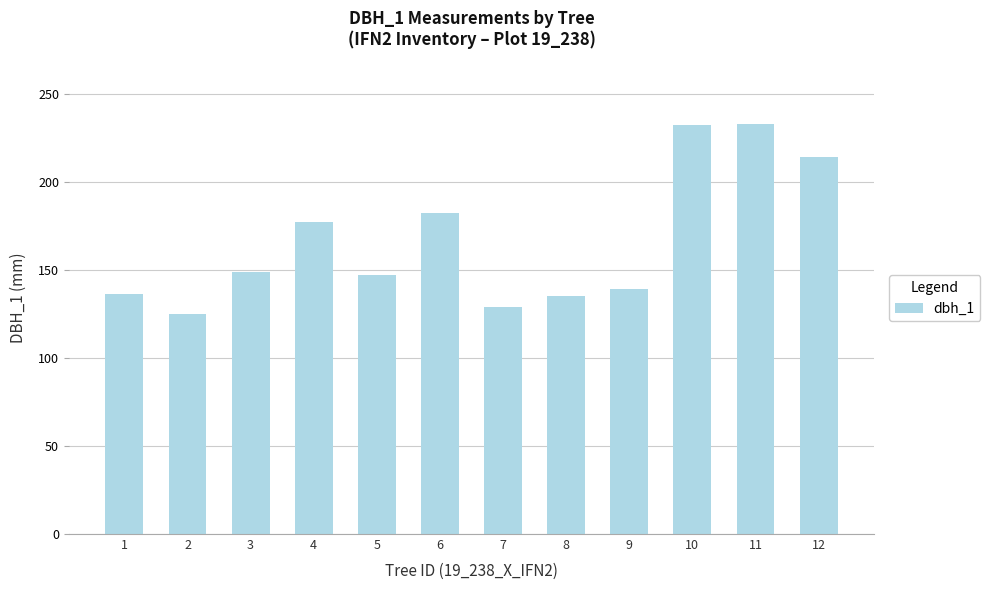

What is the value of the 7th bar from the left?

129